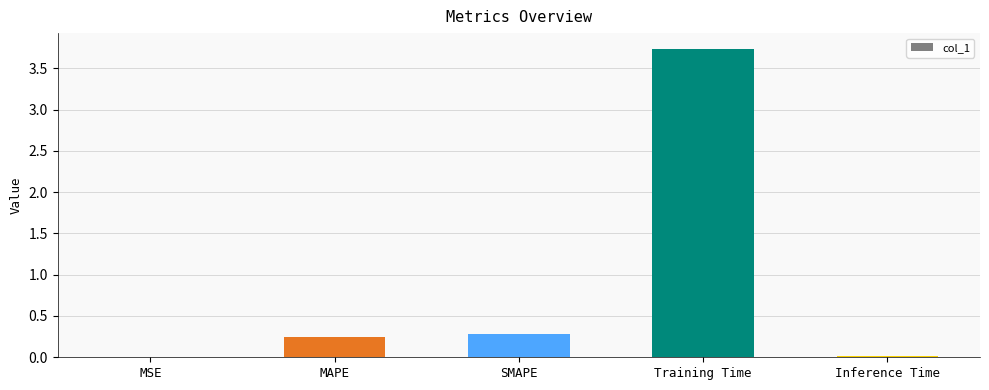

Which label corresponds to the largest value in the chart?

Training Time